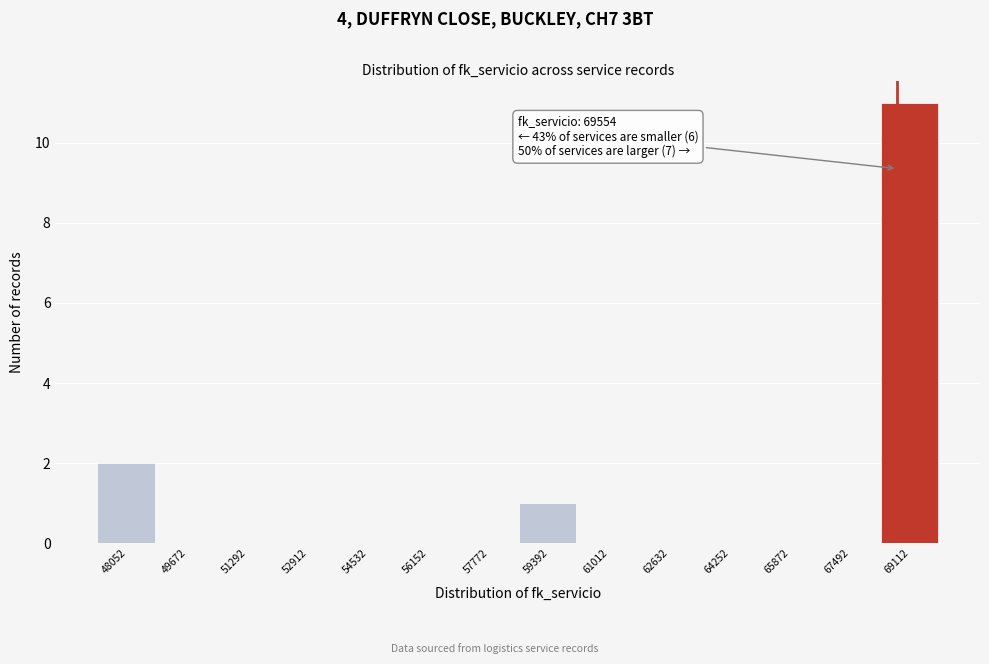

Reading left to right, list all the values displayed in this chart.

48052=2	49672=0	51292=0	52912=0	54532=0	56152=0	57772=0	59392=1	61012=0	62632=0	64252=0	65872=0	67492=0	69112=11